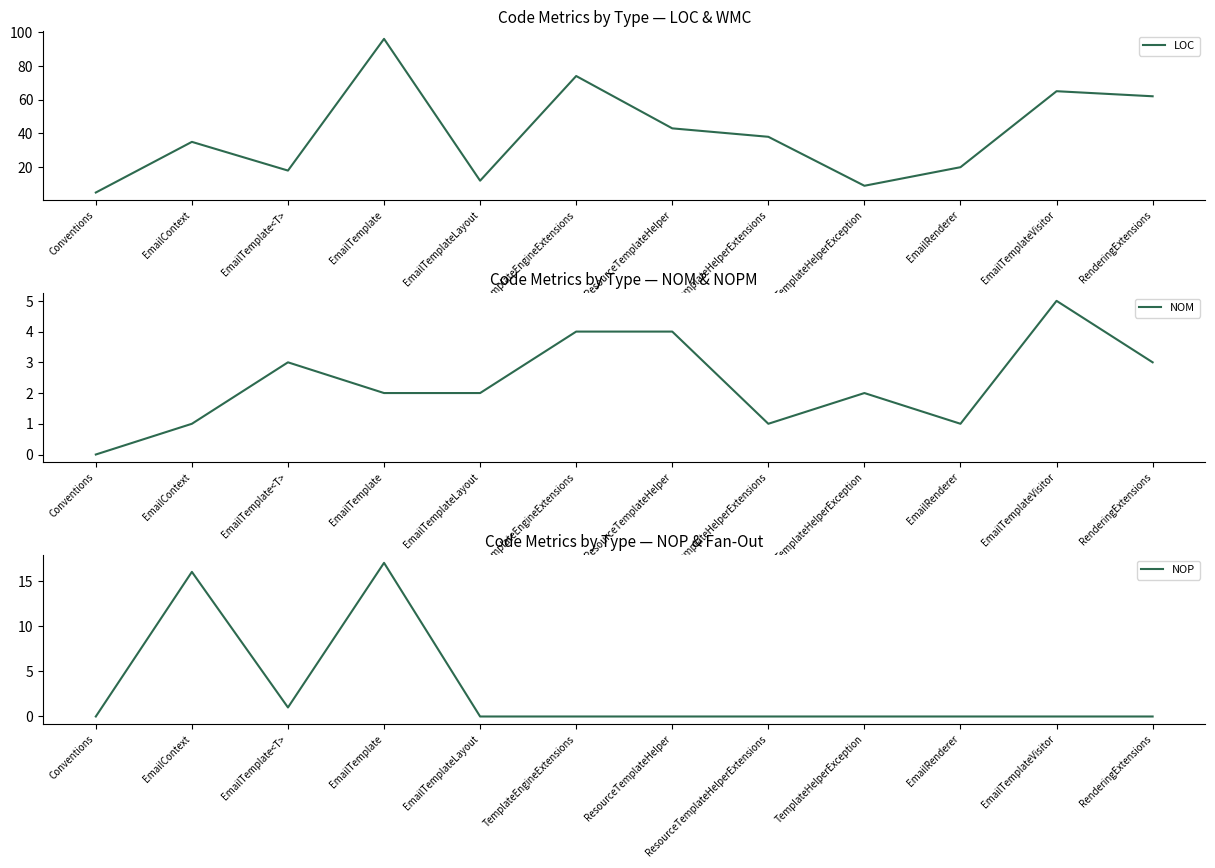

True or false: LOC and NOP cross at least once.

False